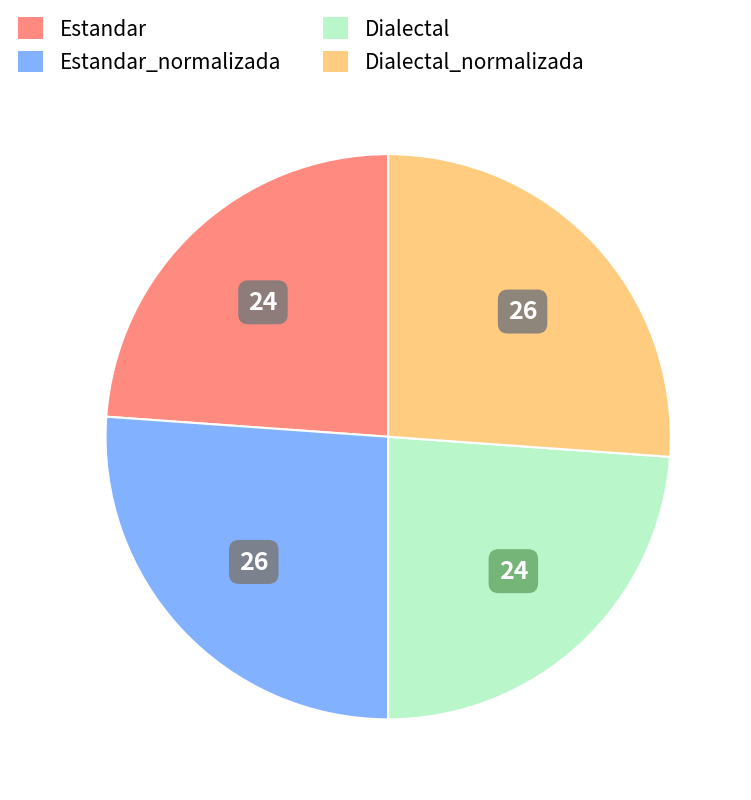

Is there any slice that represents more than half of the pie?

No